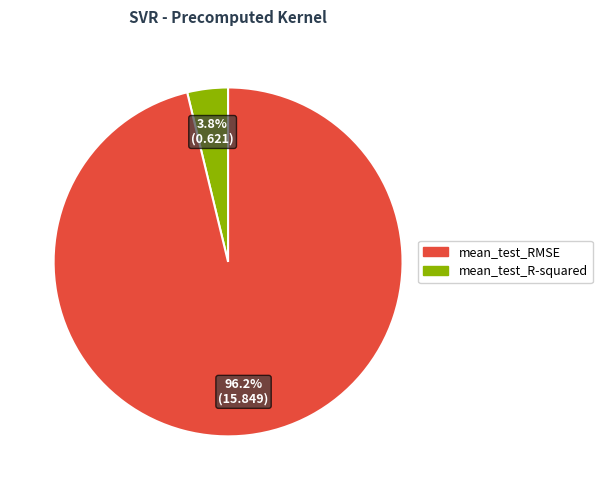

Does any single category account for the majority?

Yes